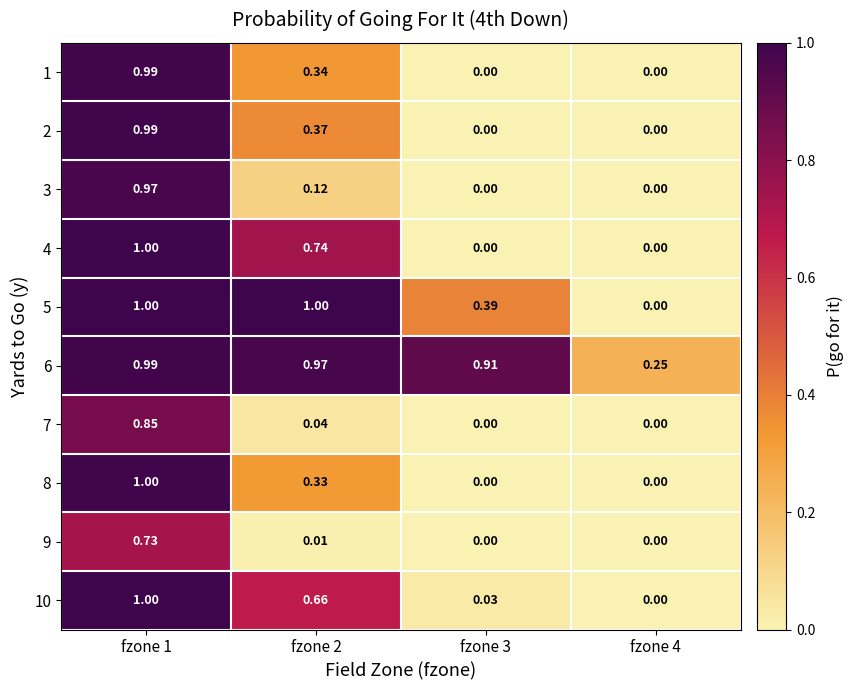

Is the value of 9 at fzone 1 greater than the value of 4 at fzone 3?

Yes